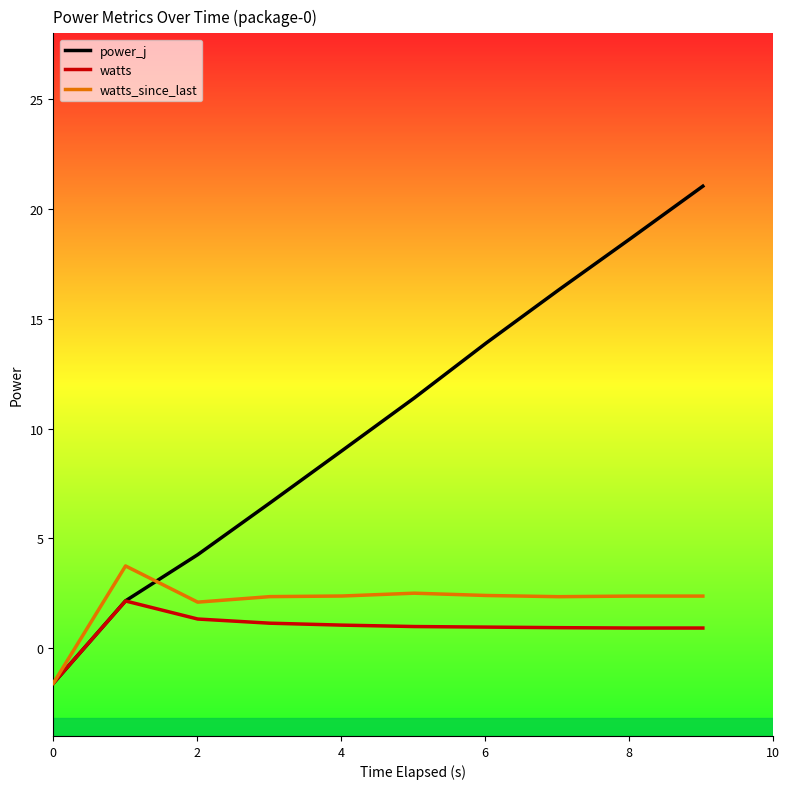

At how many categories does at least one series exceed 15?

3